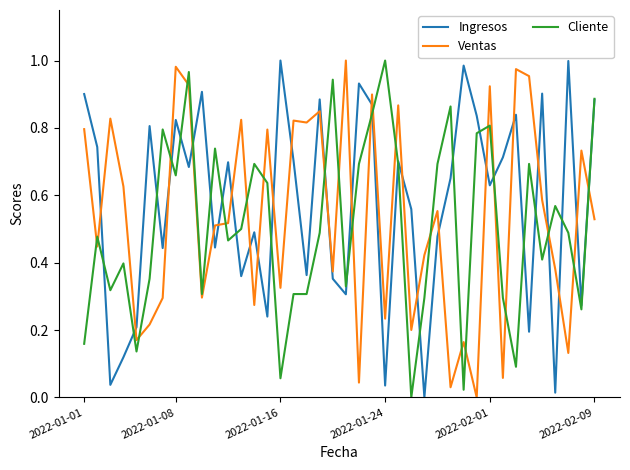

Which series ends up on top after the final intersection of Ventas and Ingresos?

Ingresos